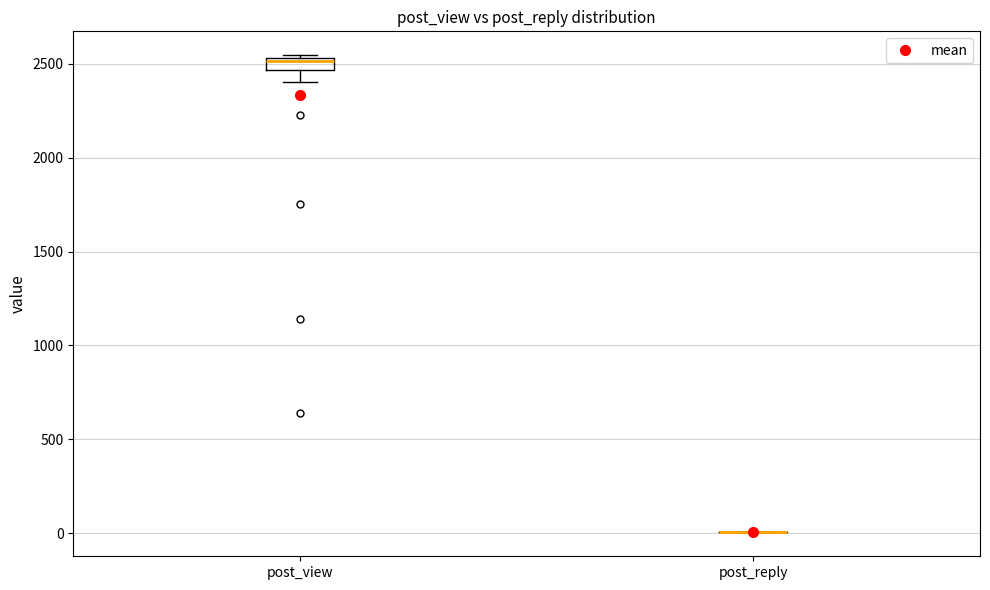

Which box is the tallest, from its lower edge to its upper edge?

post_view